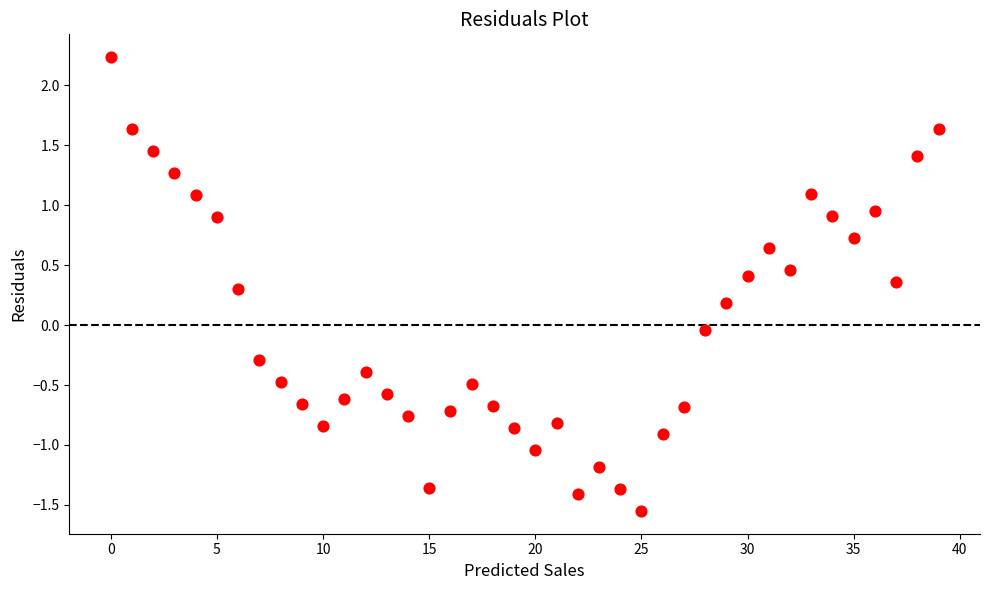

What is the range of Y values (max minus min)?

3.8